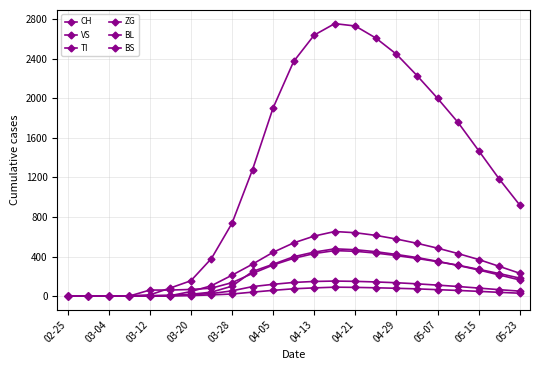

Is this an area chart (filled region under the line)?

No